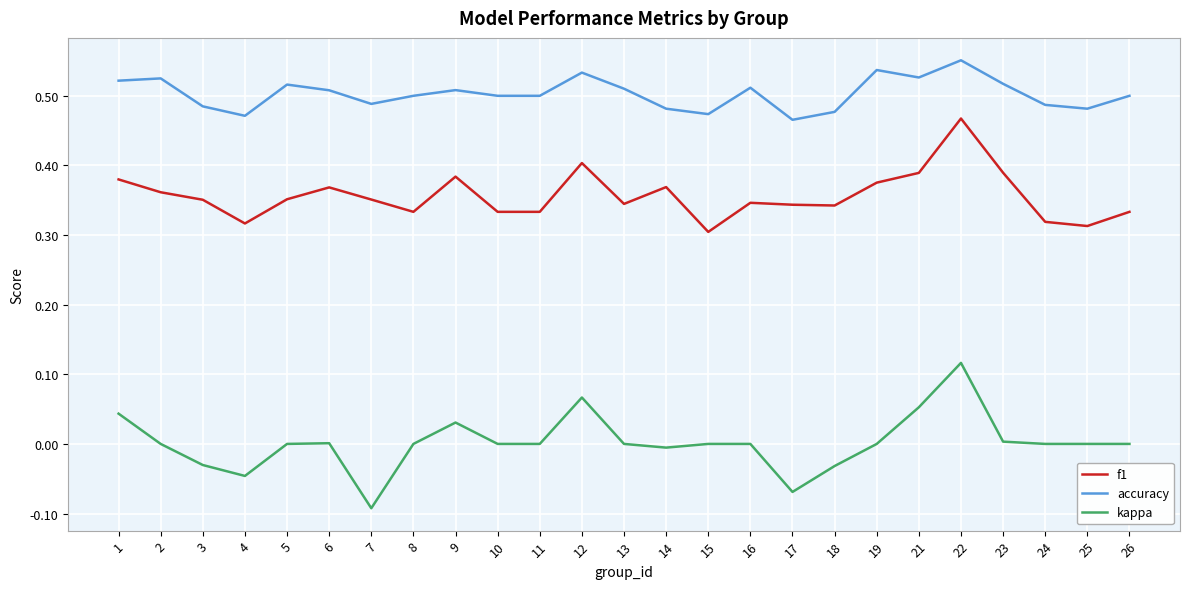

Which category has the highest value in the kappa series?

22